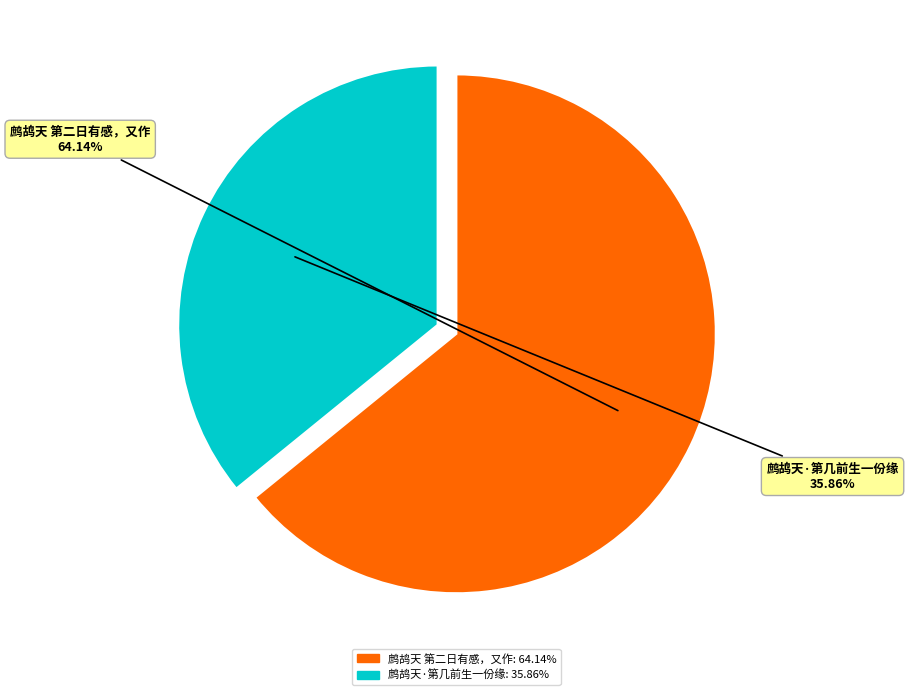

How many slices are in this pie chart?

2